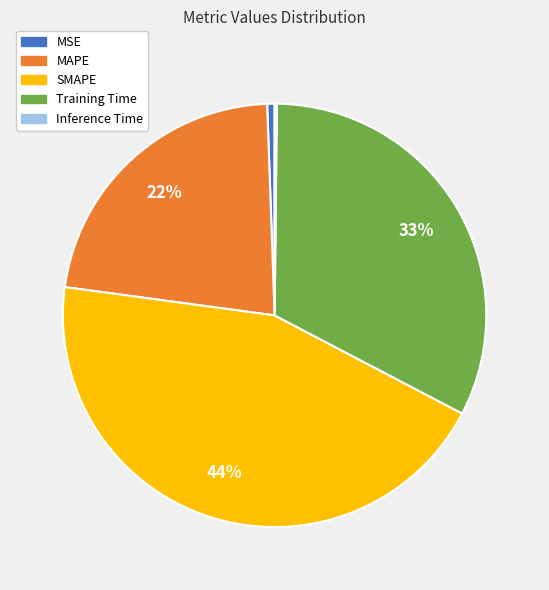

What is the largest slice in the pie chart?

SMAPE